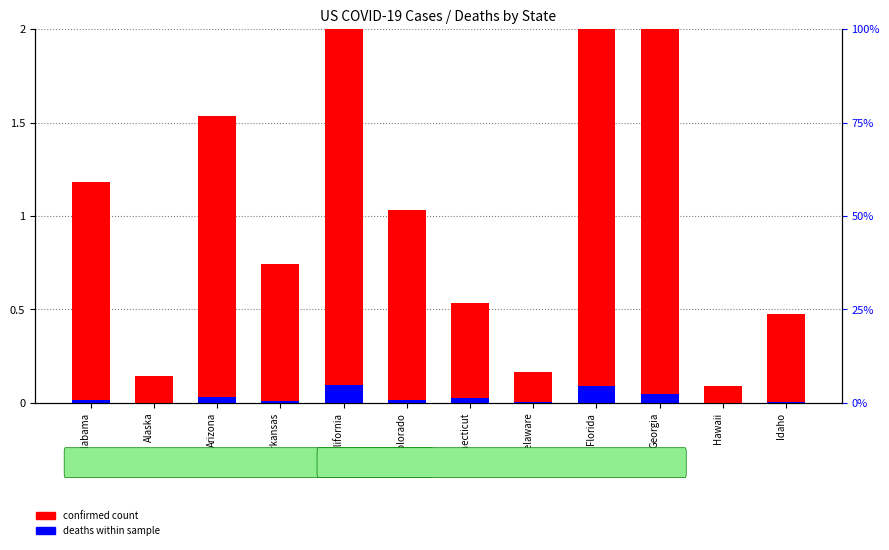

Is it true that deaths within sample equals 0.0 at Idaho?

False